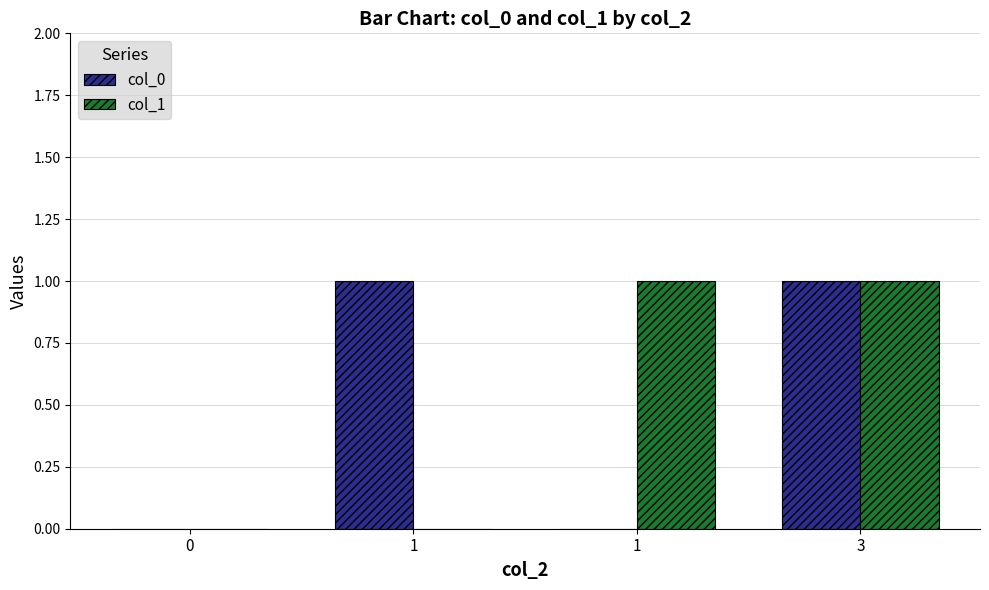

Reading right to left, transcribe all the data shown in this chart.

col_0: 3=1	1=0	1=1	0=0
col_1: 3=1	1=1	1=0	0=0